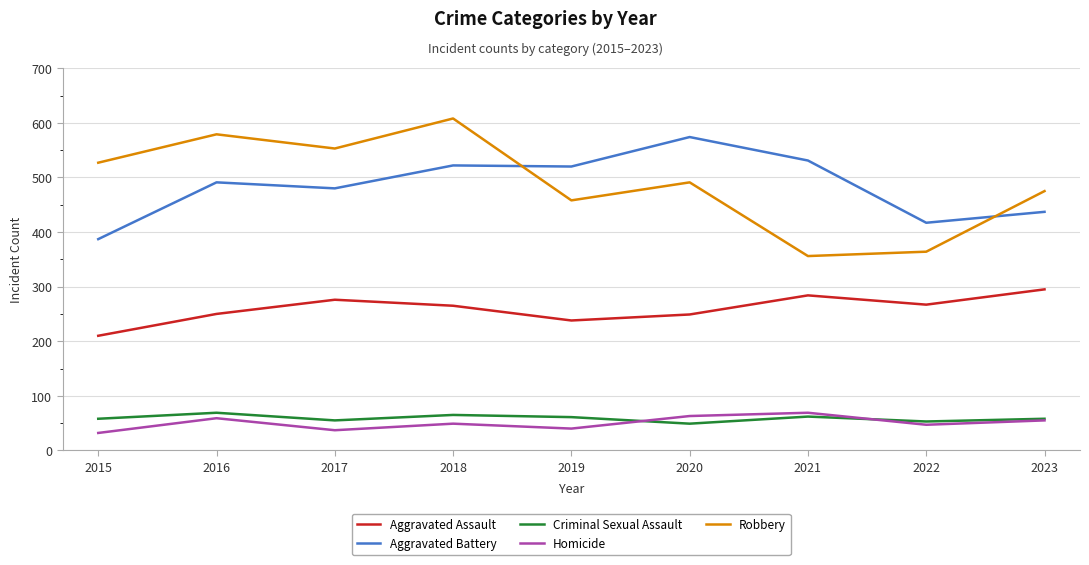

The Aggravated Assault series shows 312 at 2015. True or false?

False